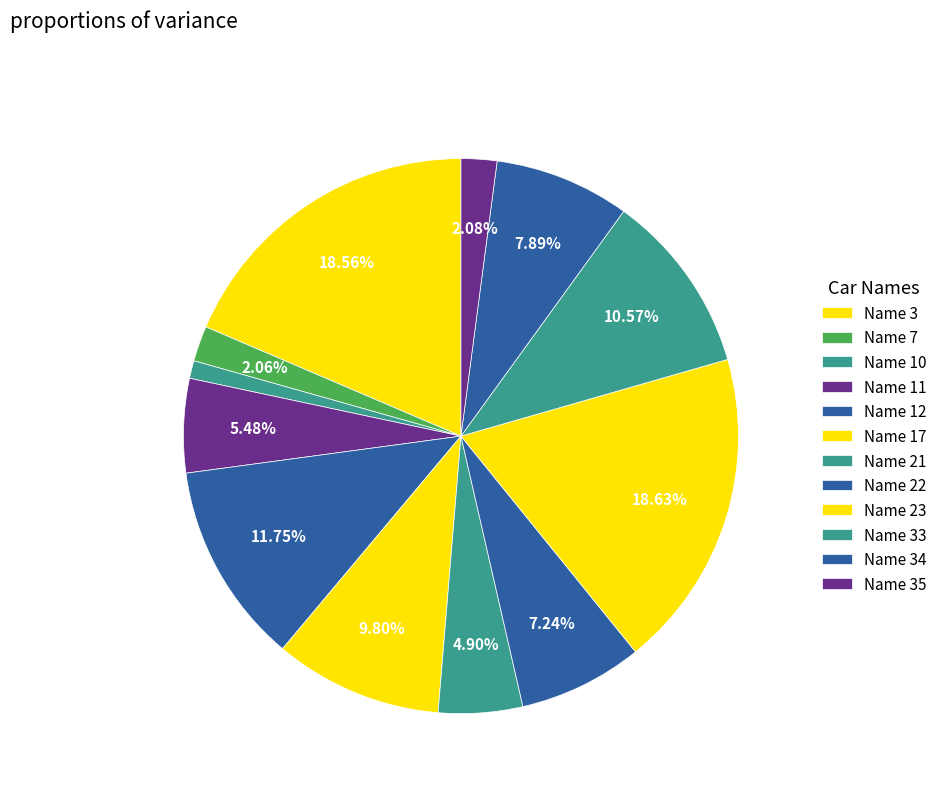

Count the number of slices in the pie.

12